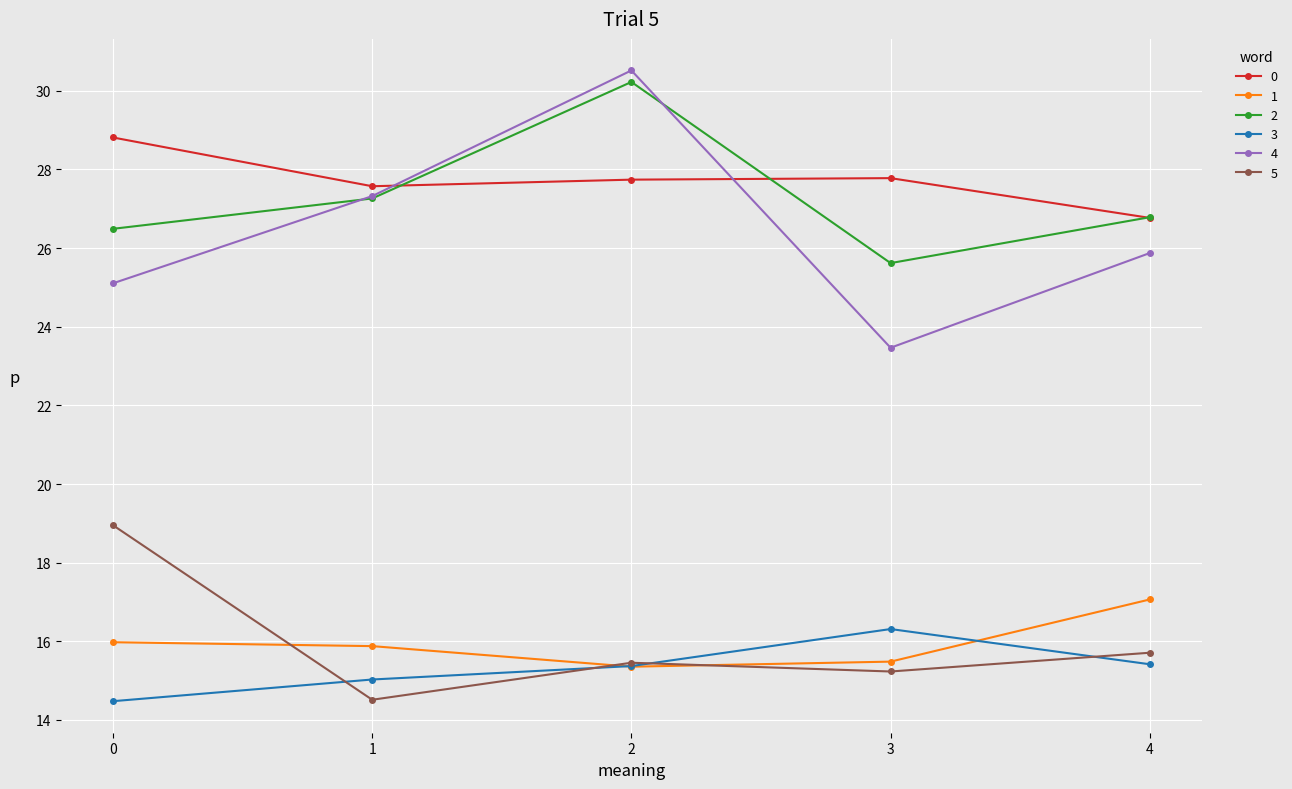

What is the difference between the maximum and minimum values in the 3 series?

1.8